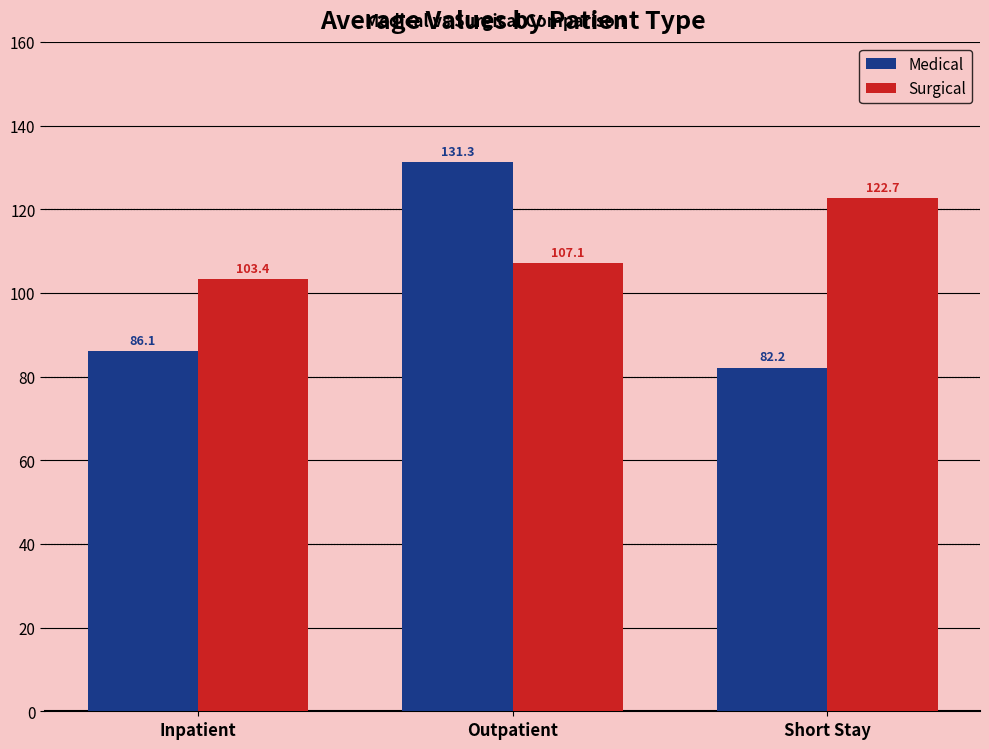

Which series has the widest spread of values?

Medical